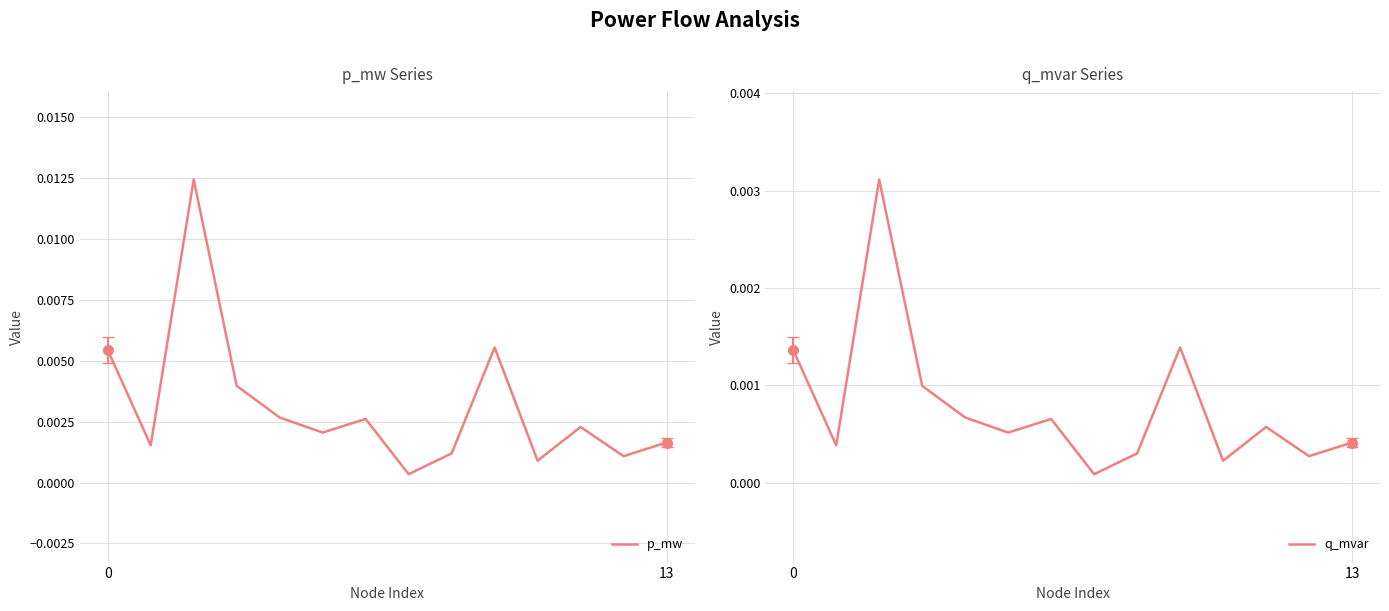

True or false: q_mvar and p_mw intersect in this chart.

False